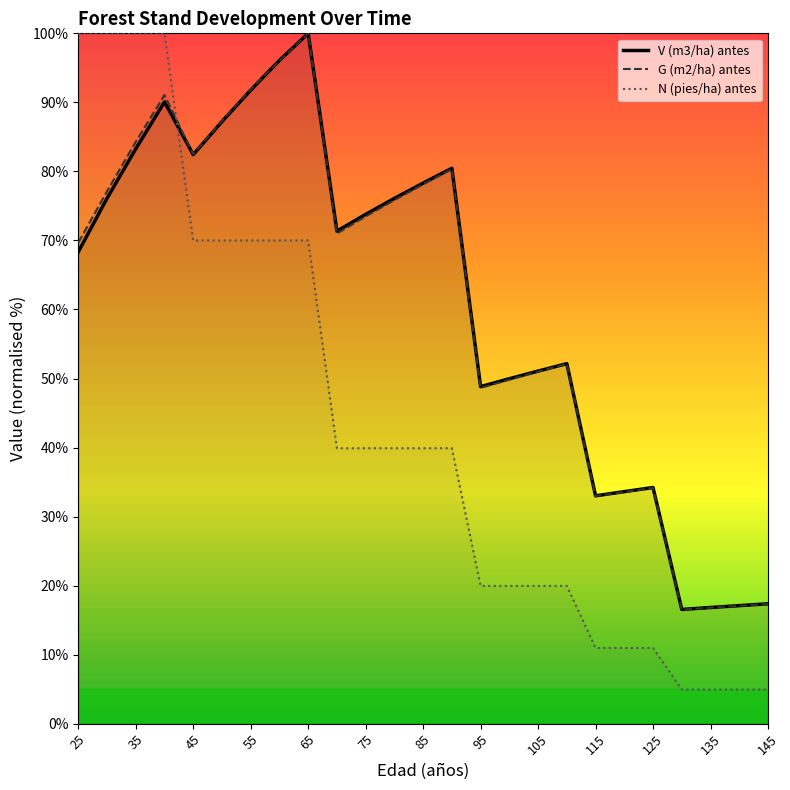

What is the total value across all series at 75?

187.2